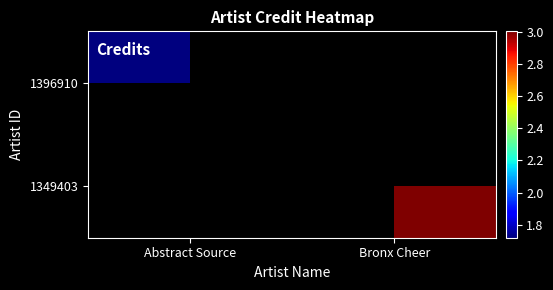

What is the minimum value shown in the chart?

1720331.0